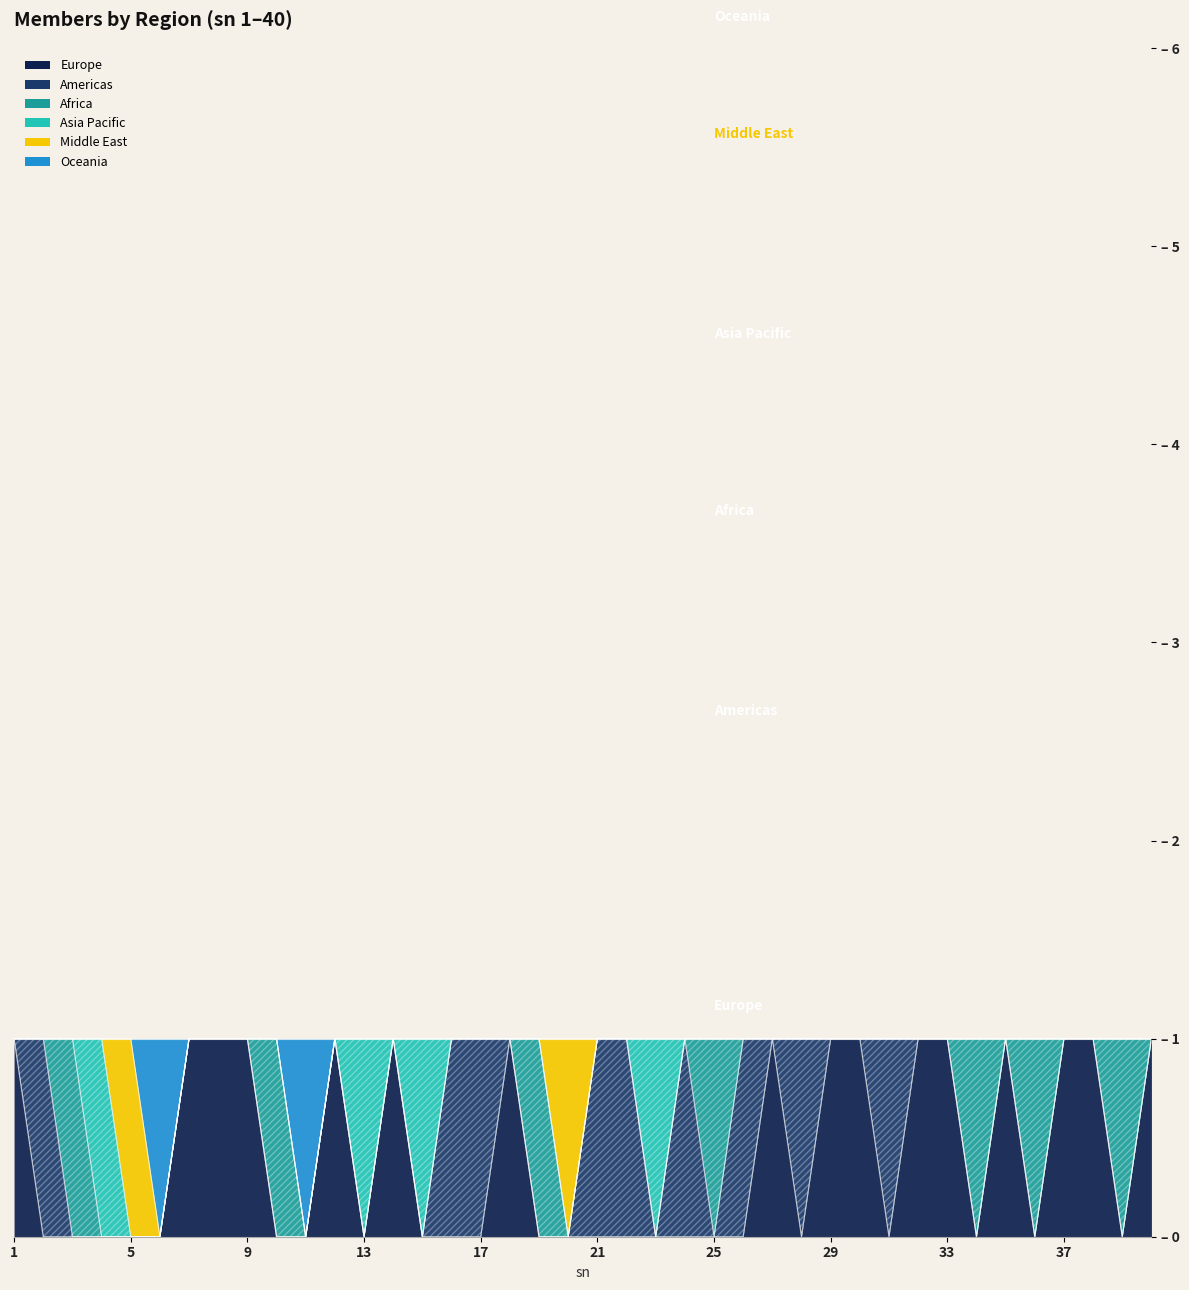

How many lines are shown in the chart?

6